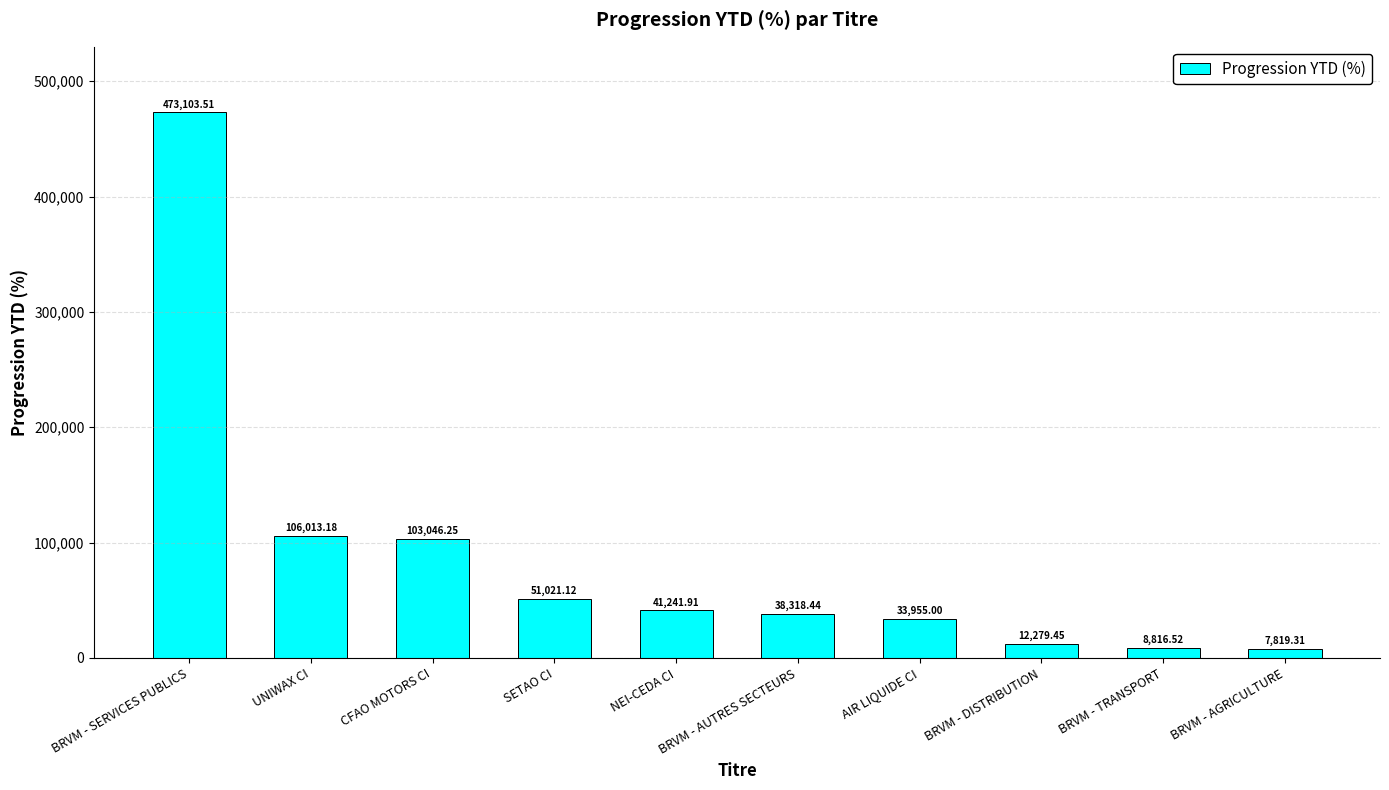

What is the maximum value shown in the chart?

473103.5